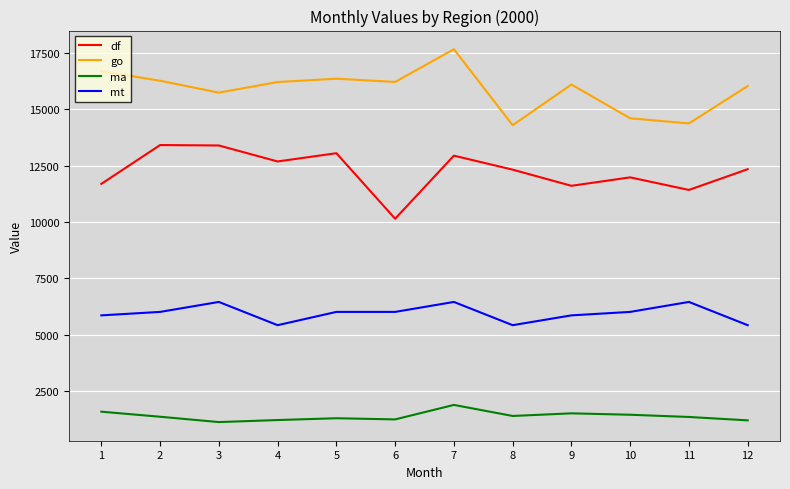

How many lines are shown in the chart?

4